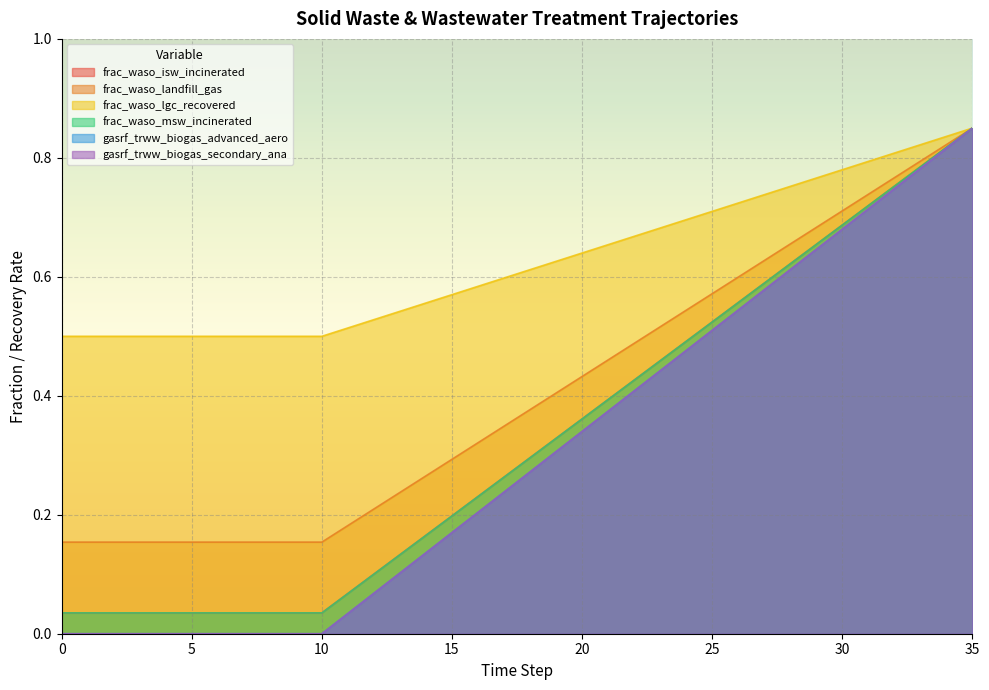

Which series has the largest total across all categories?

frac_waso_lgc_recovered